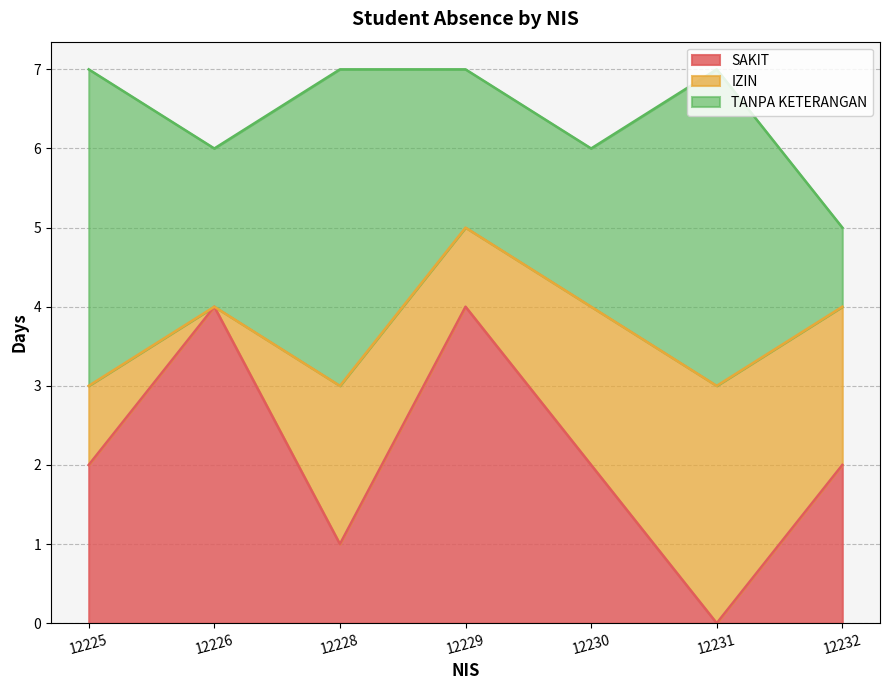

How many data points does each series have?

7